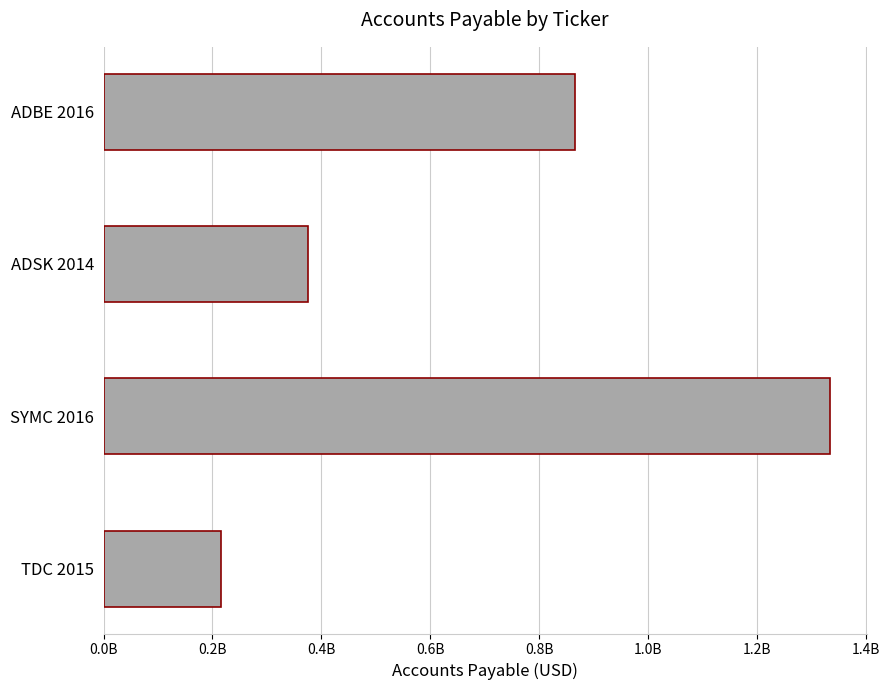

Which category has the highest value across all series?

SYMC 2016